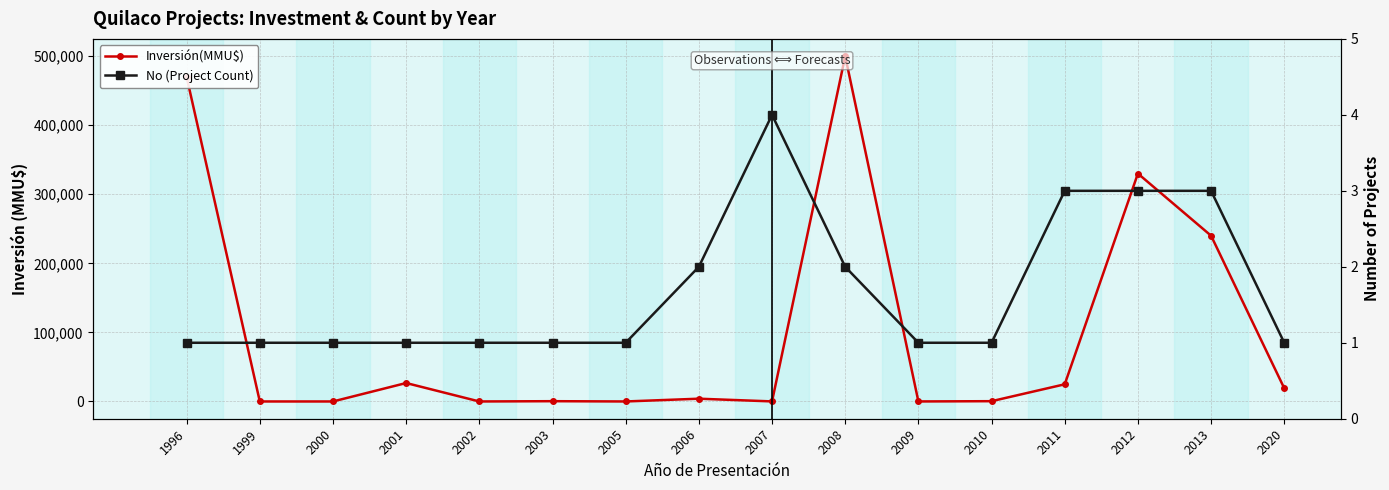

Where do No (Project Count) and Inversión(MMU$) first cross each other?

1996 and 1999